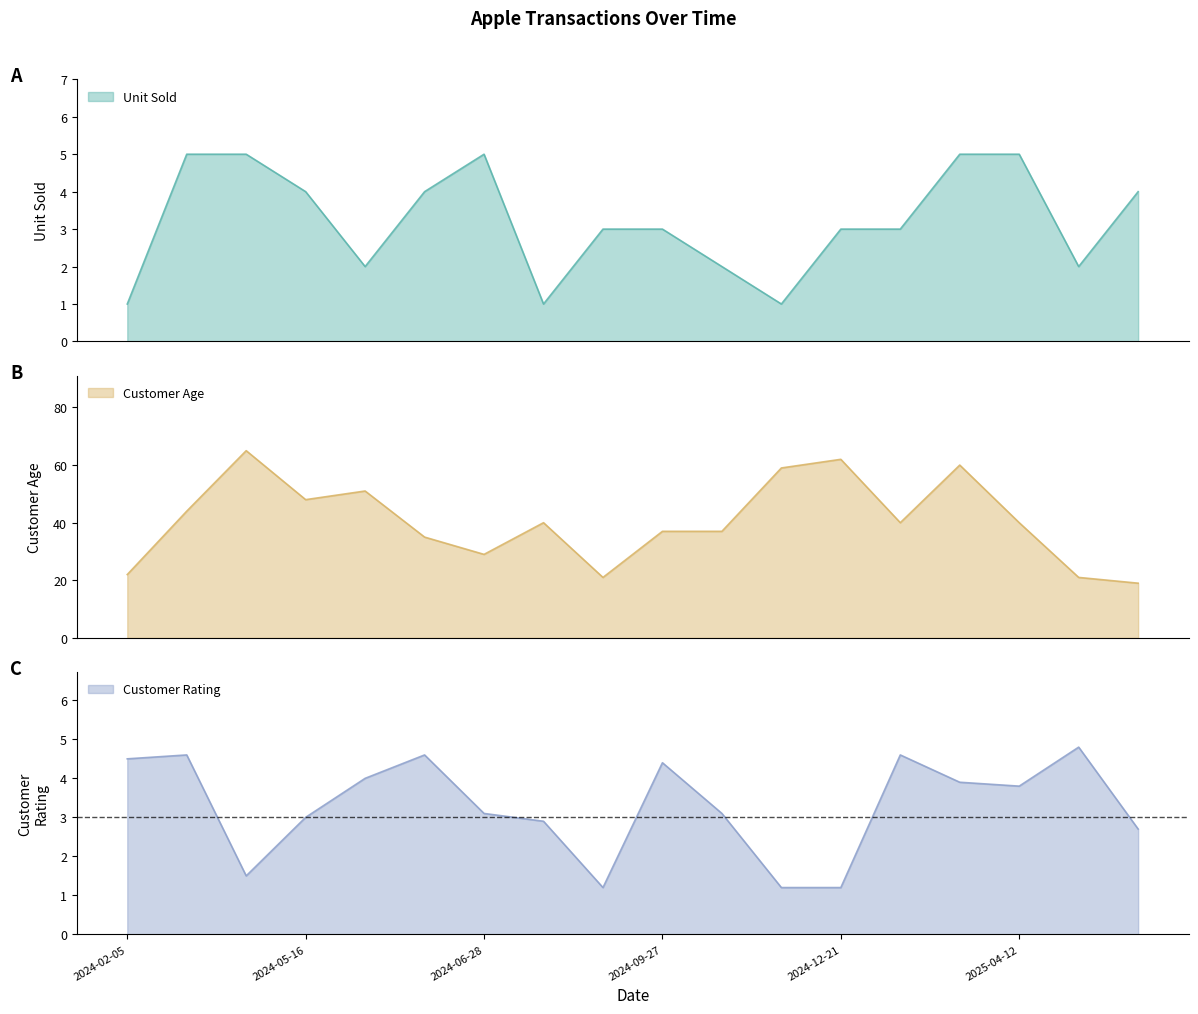

Is it true that Customer Age equals 40.0 at 2025-04-12?

True